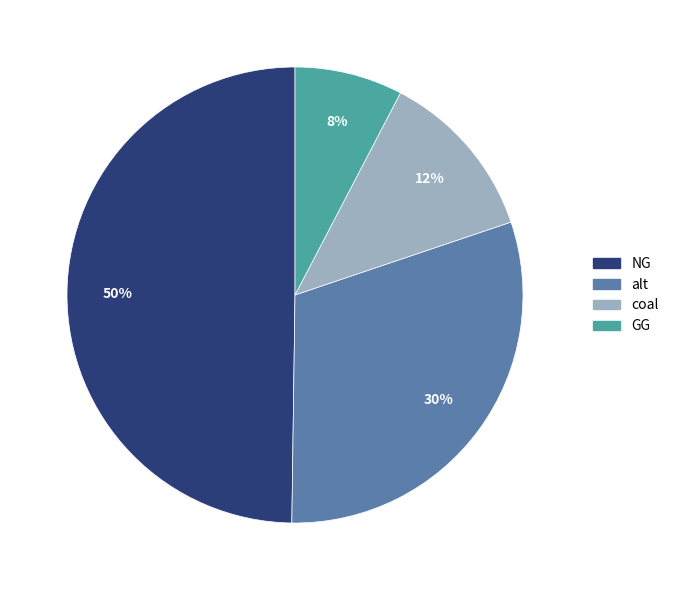

To the nearest percent, what is the average slice percentage?

25%